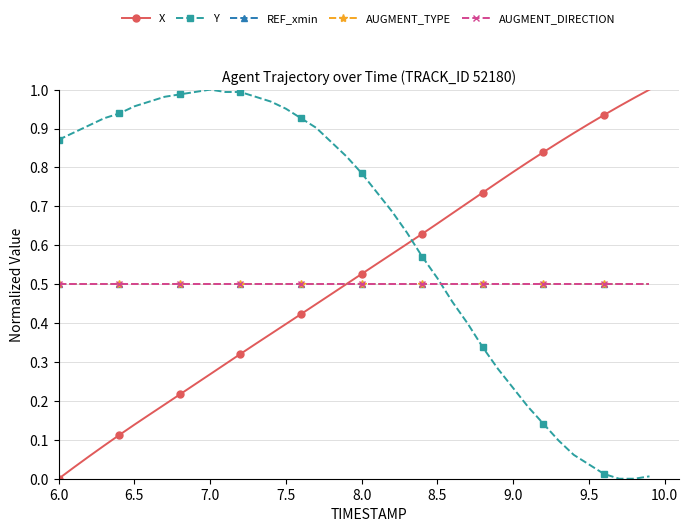

True or false: REF_xmin and AUGMENT_DIRECTION intersect in this chart.

False